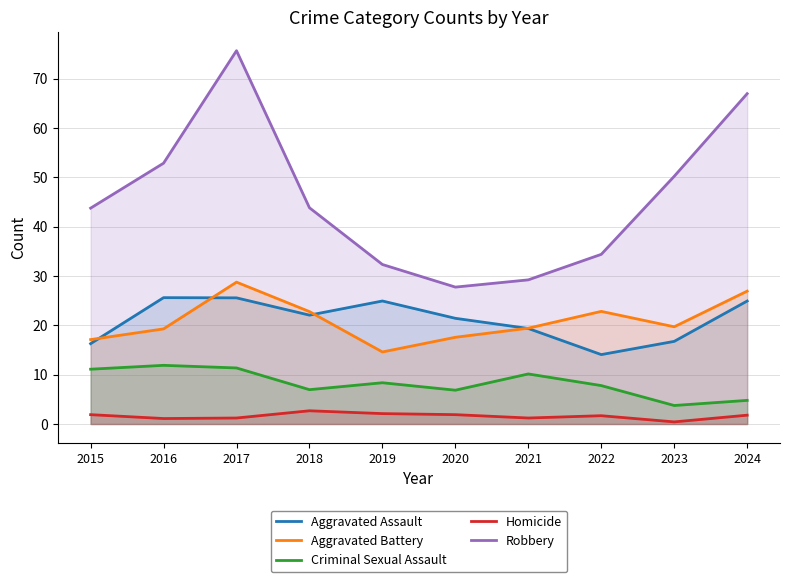

What is the total value across all series at 2016?

110.8